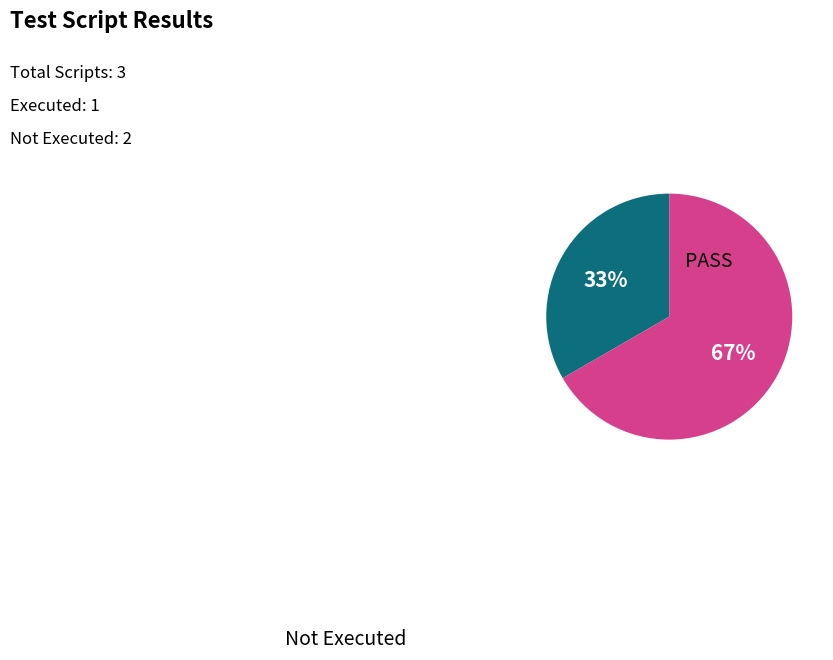

Is there a majority slice in this chart?

Yes